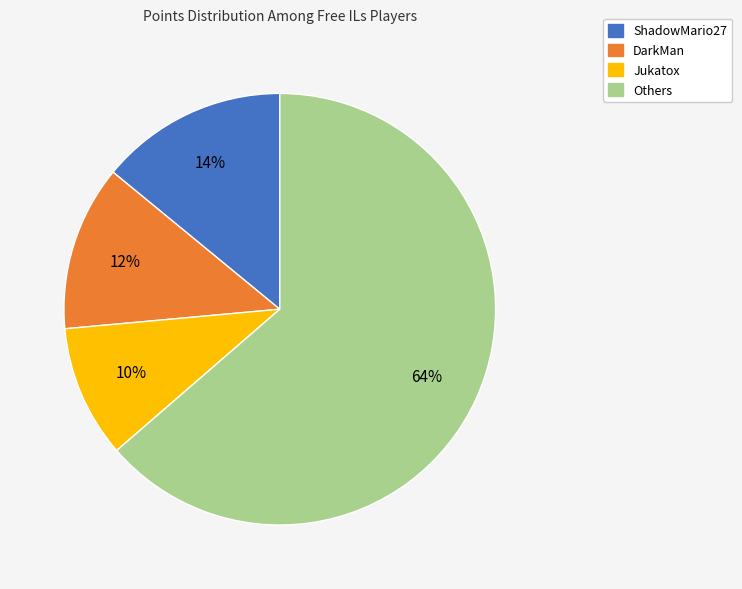

Which slice is the largest?

Others